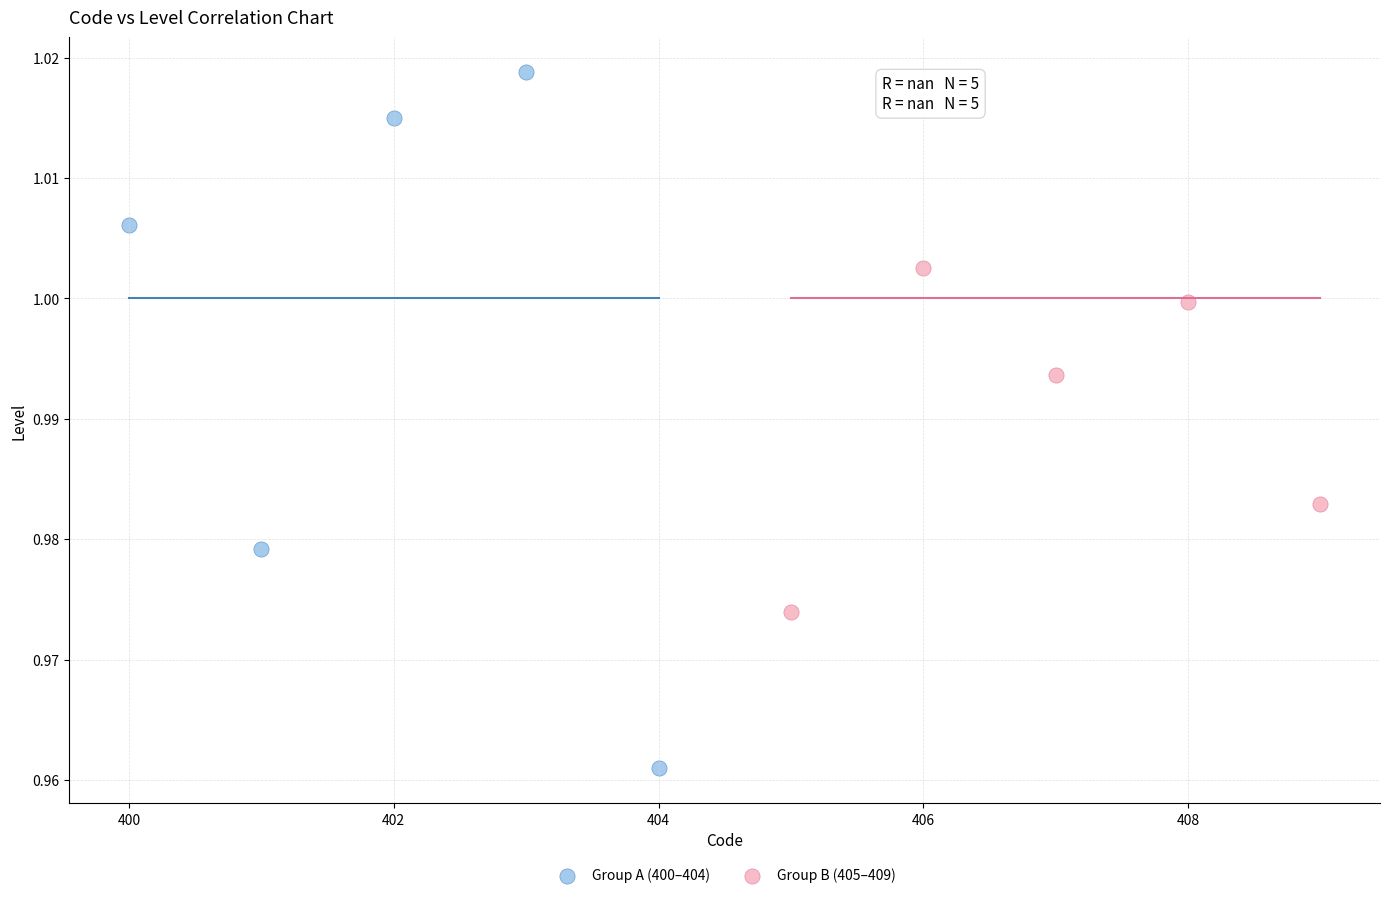

Which series contains the highest Y value?

Group A (400–404)